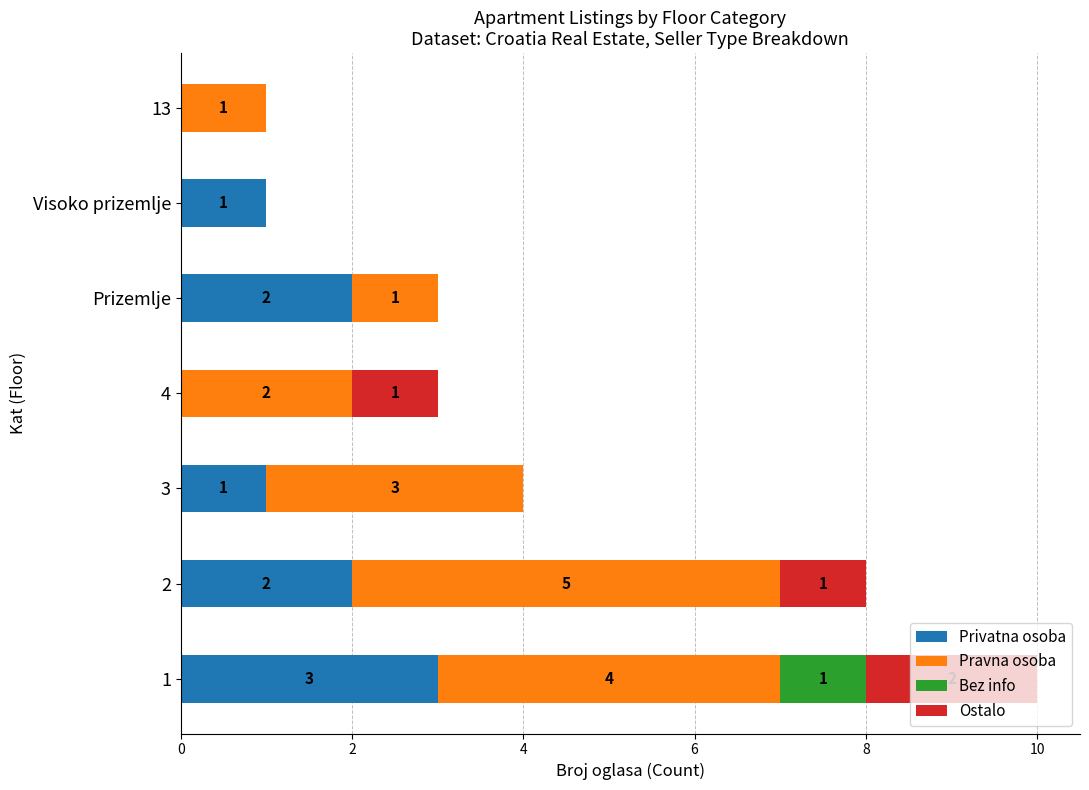

Is it true that Privatna osoba equals 0 at Visoko prizemlje?

False